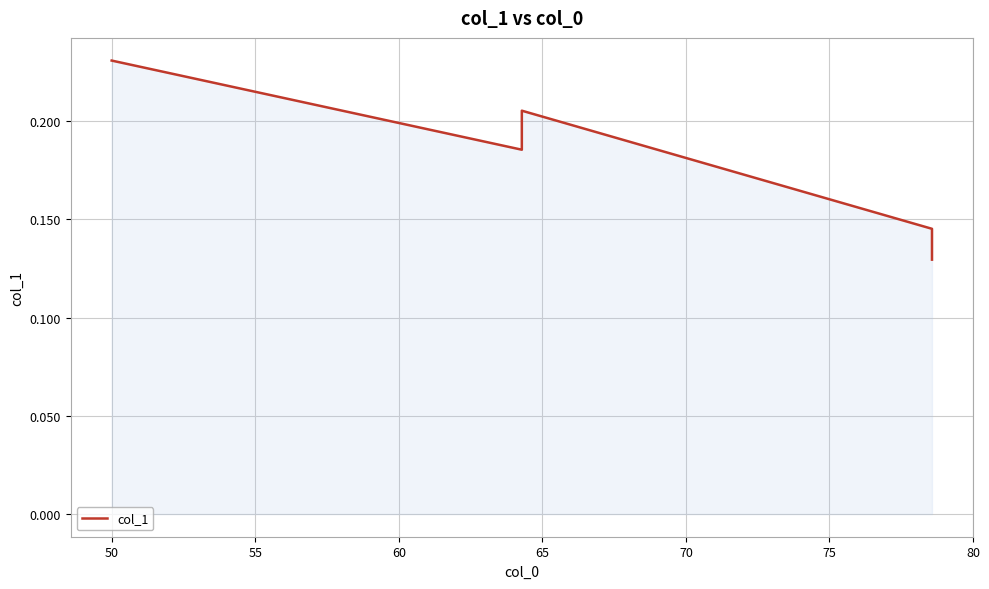

How many points are lower than both their immediate neighbors (excluding endpoints)?

1